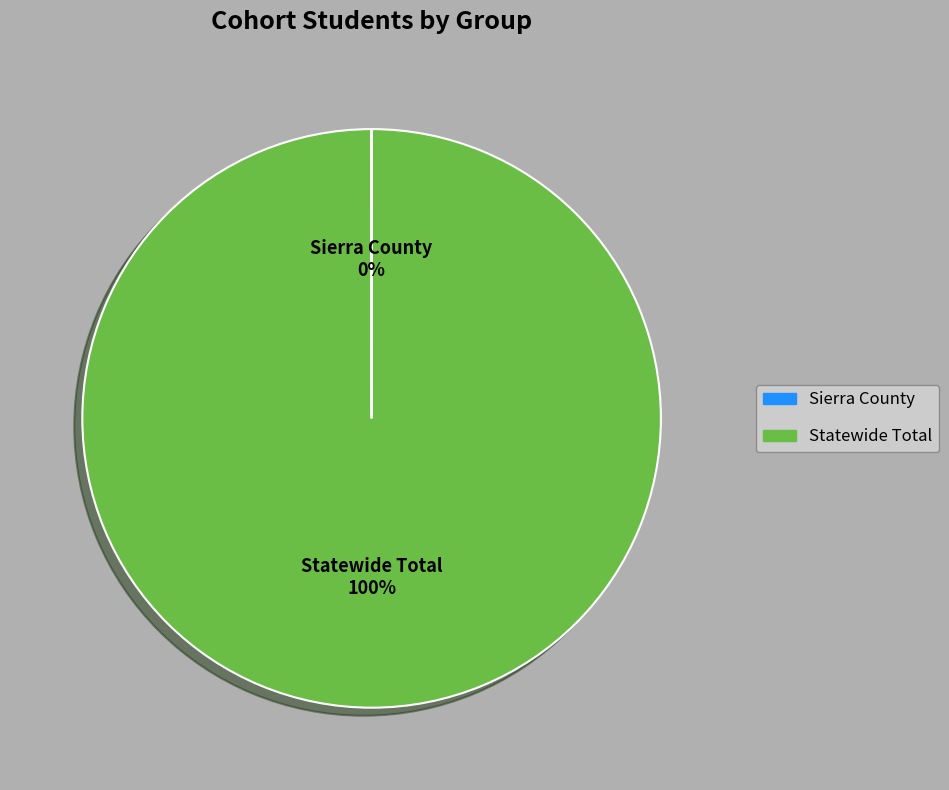

Does any single category account for the majority?

Yes